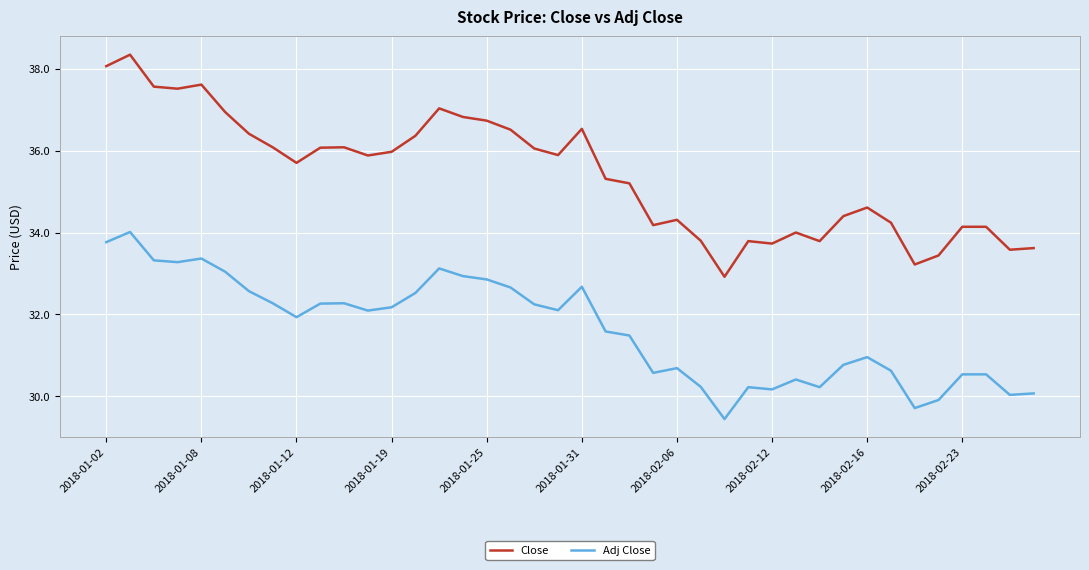

Which series has the largest total across all categories?

Close